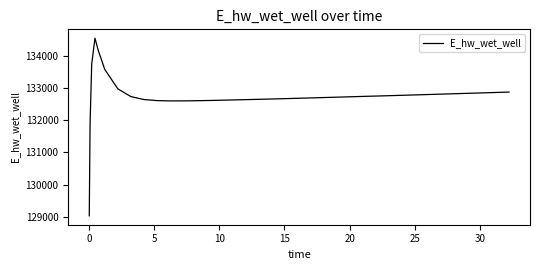

What is the minimum value shown in the chart?

129036.2